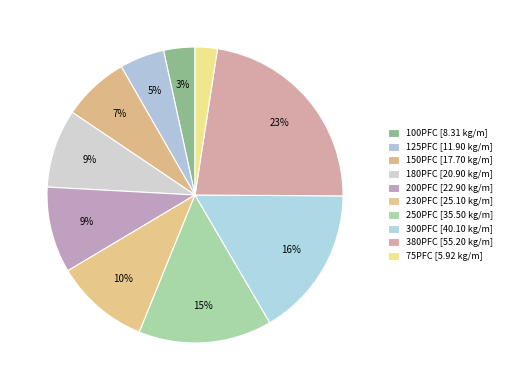

To the nearest percent, what is the average slice percentage?

10%